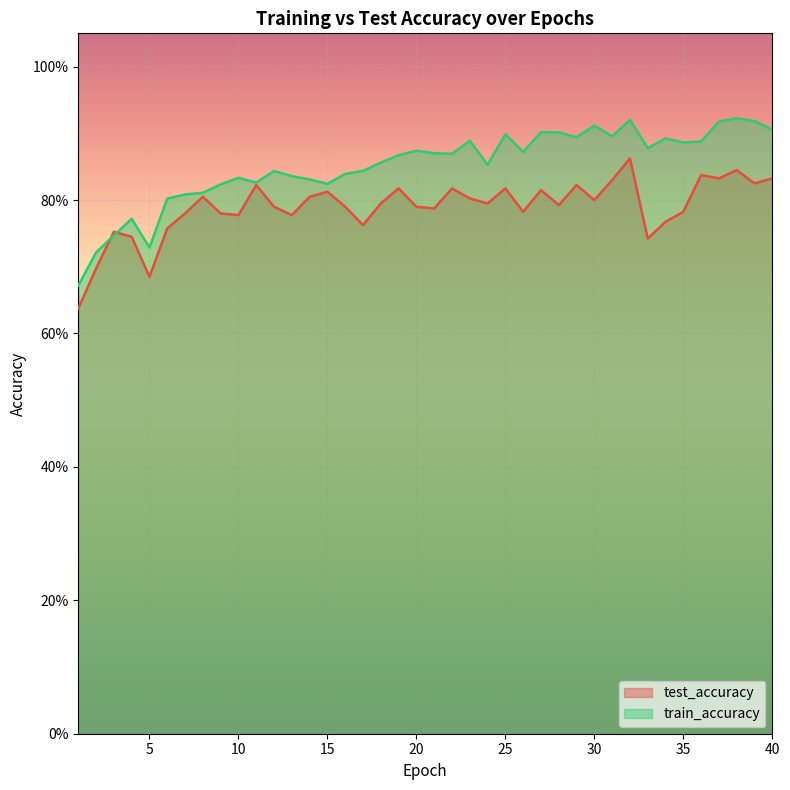

What is the difference between the maximum and minimum values in the test_accuracy series?

0.2